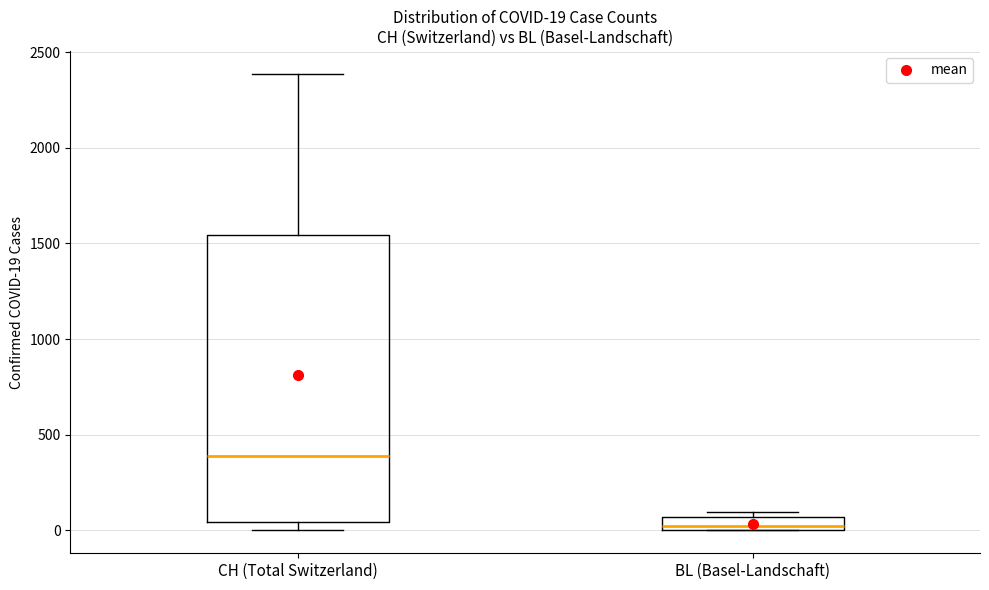

Comparing the boxes themselves (not the whiskers), which one is the tallest?

CH (Total Switzerland)